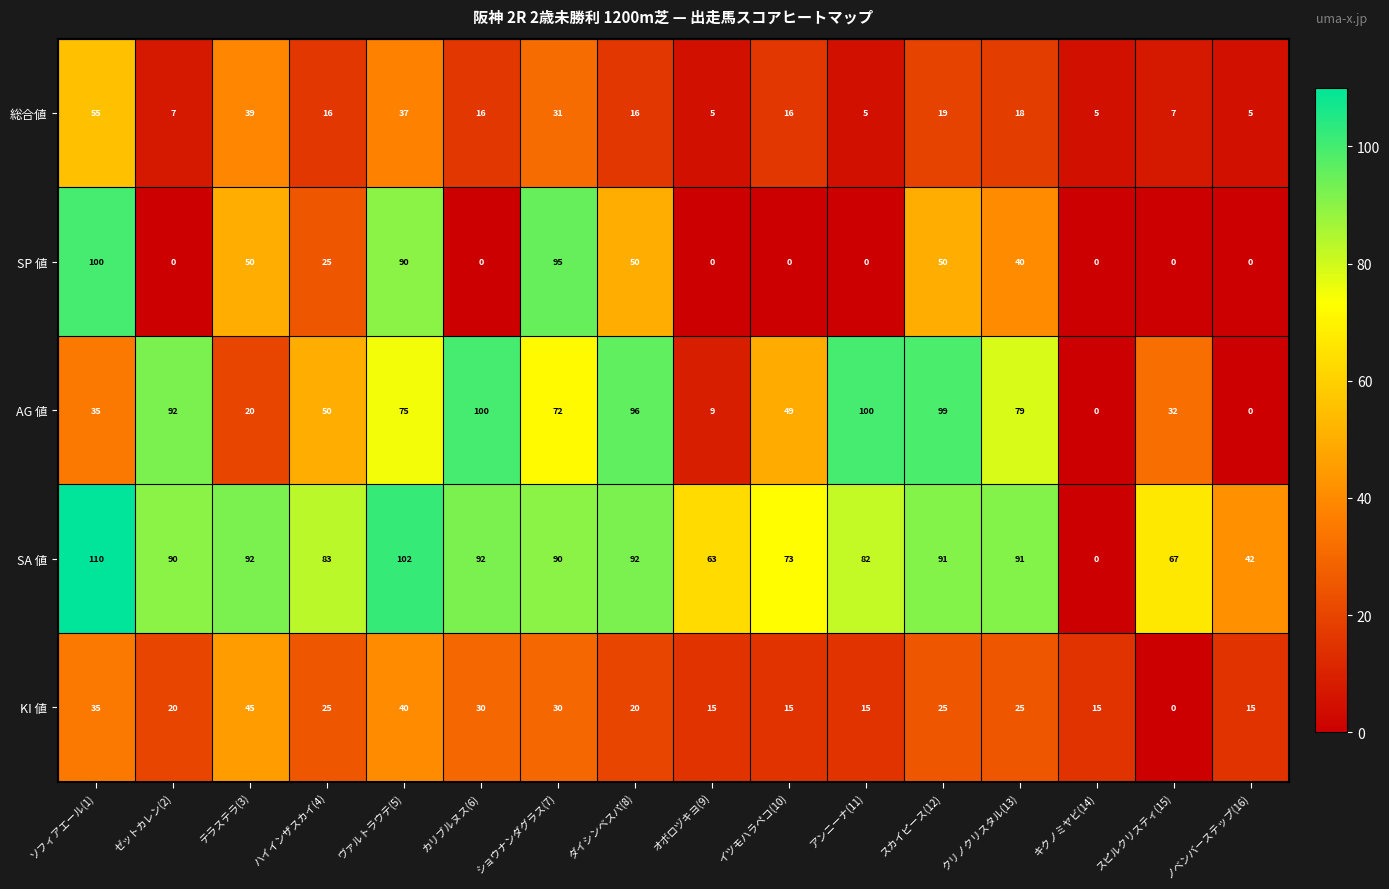

What is the sum of all SA 値 values?

1260